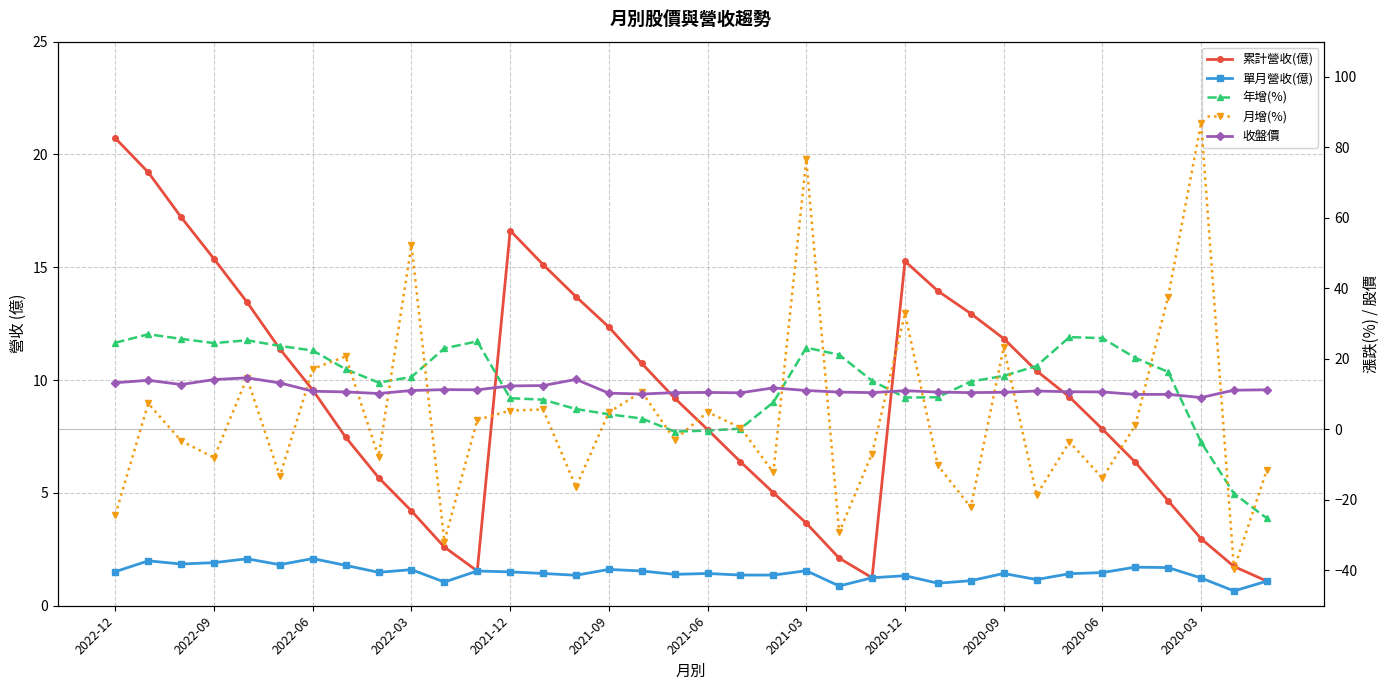

What is the difference between the maximum and second lowest values in the 年增(%) series?

45.2